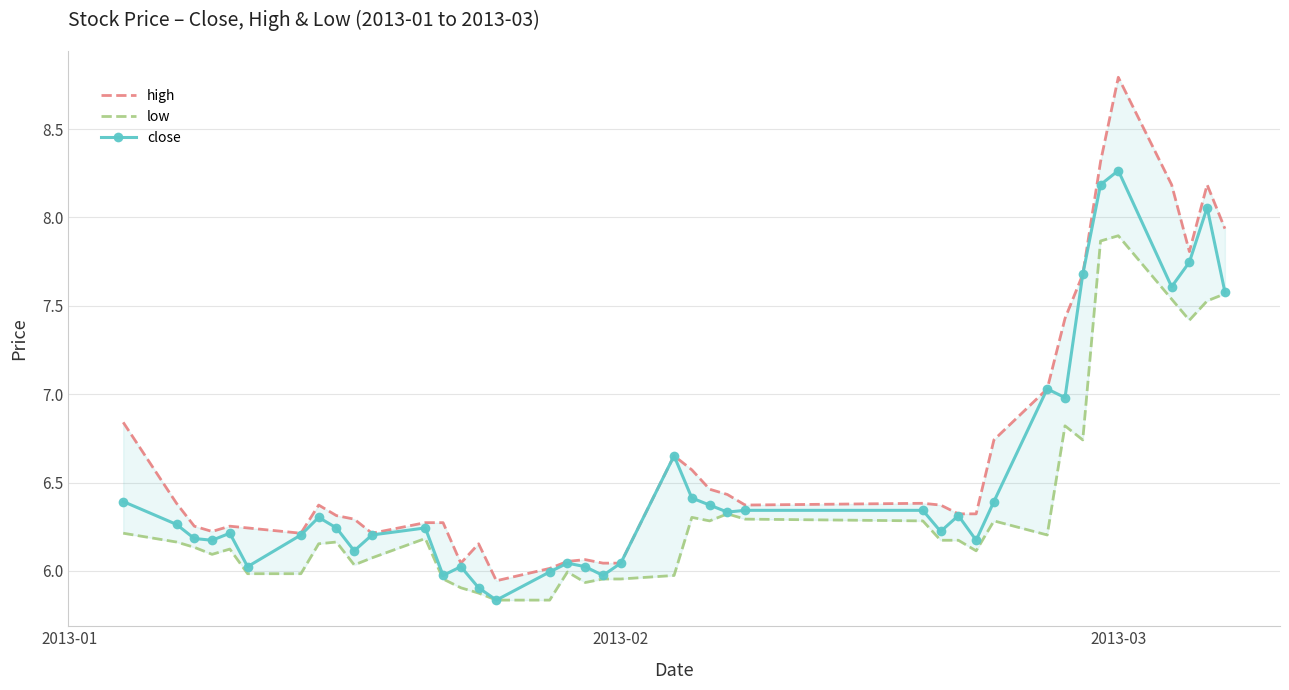

What is the difference between the maximum and second lowest values in the low series?

2.1